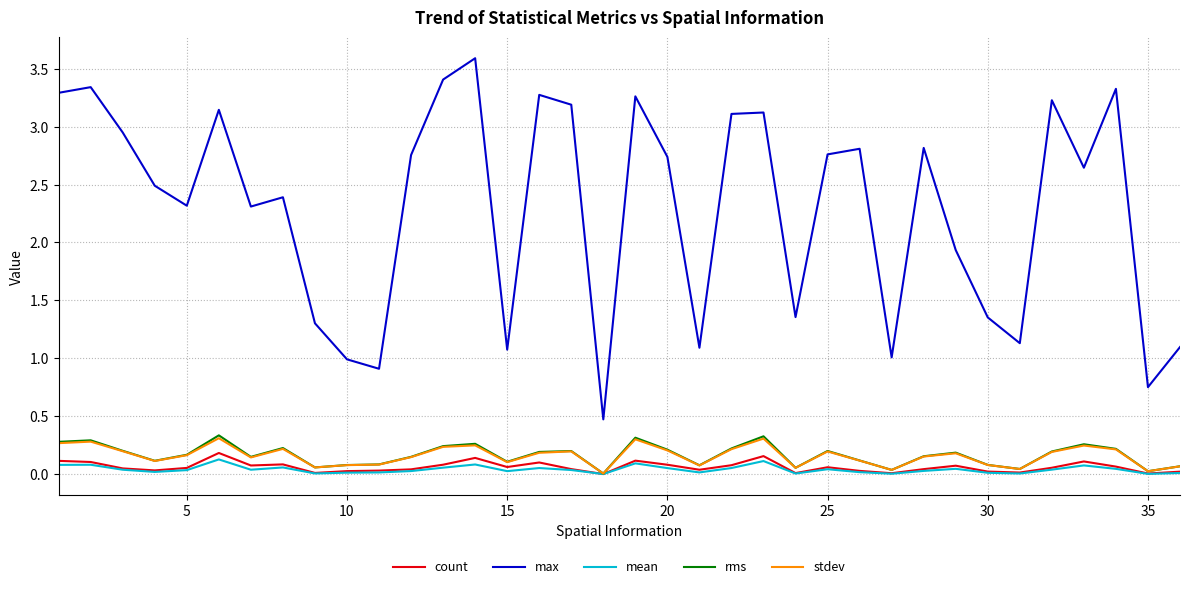

Which series has the widest spread of values?

max